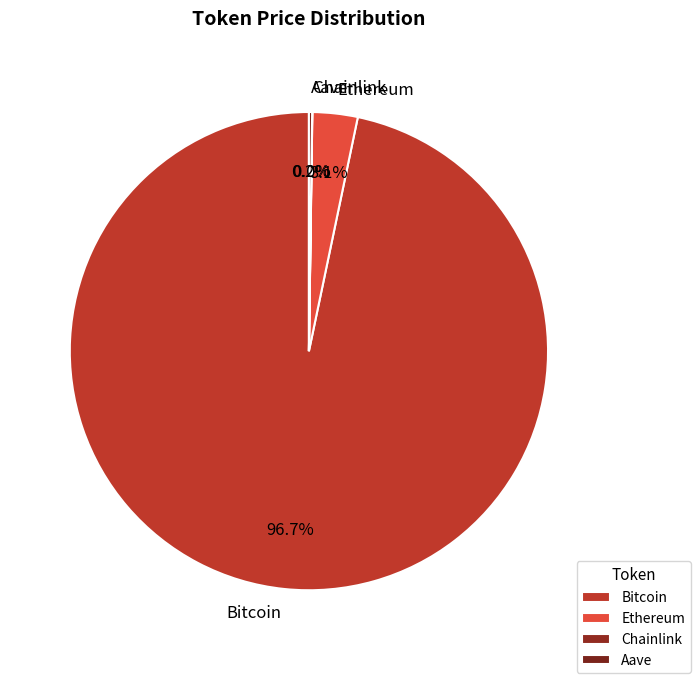

Which slice represents more than half of the pie?

Bitcoin